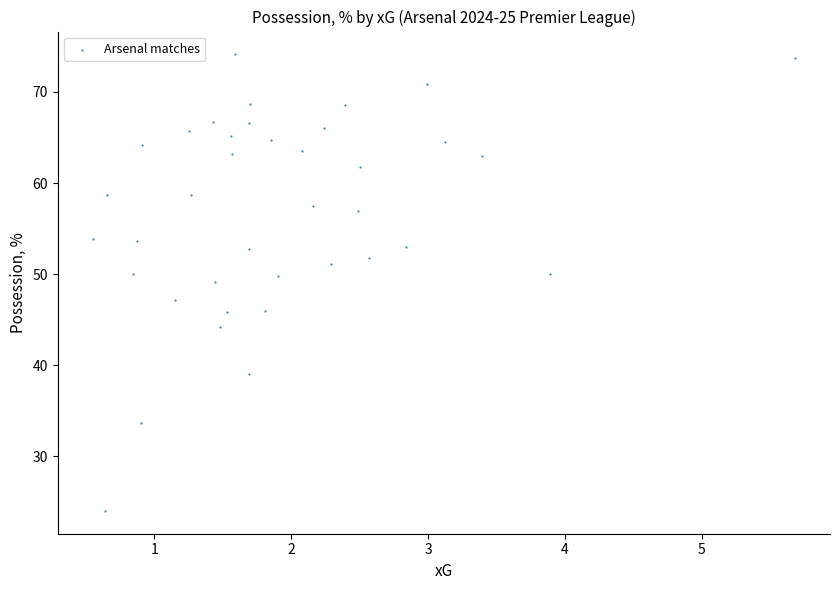

What is the range of X values (max minus min)?

5.1